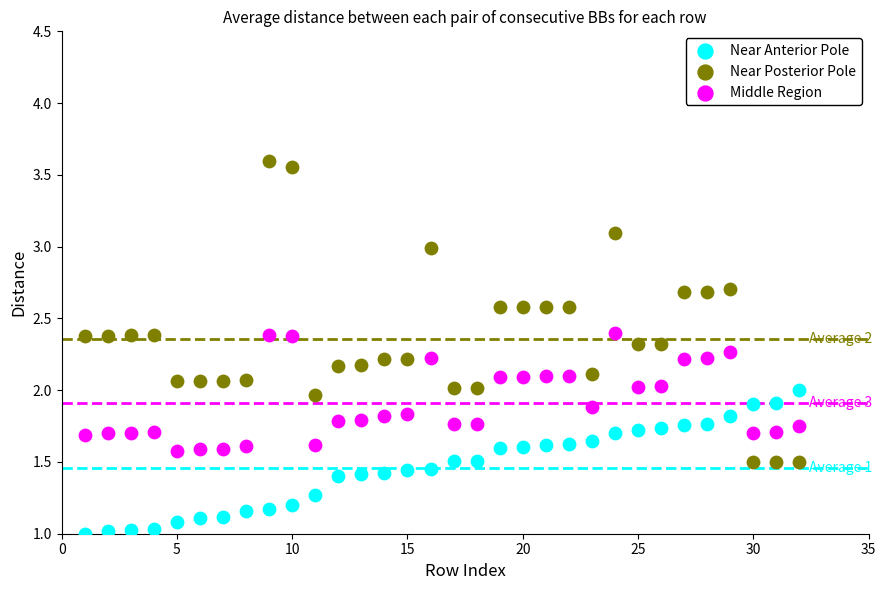

Which series contains the highest Y value?

Near Posterior Pole